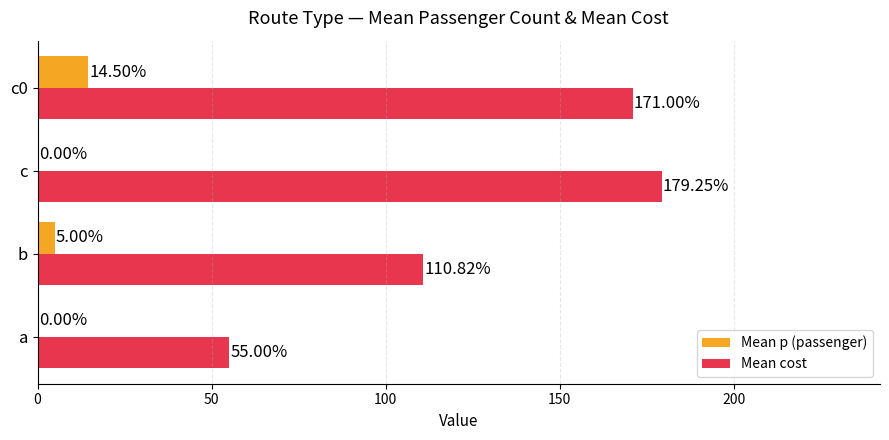

How many data points does each series have?

4